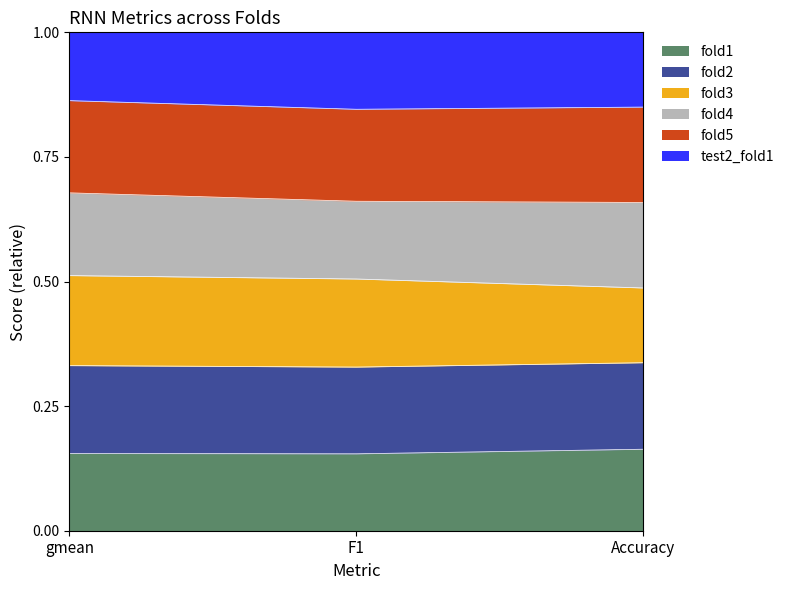

How many categories are shown in the chart?

3